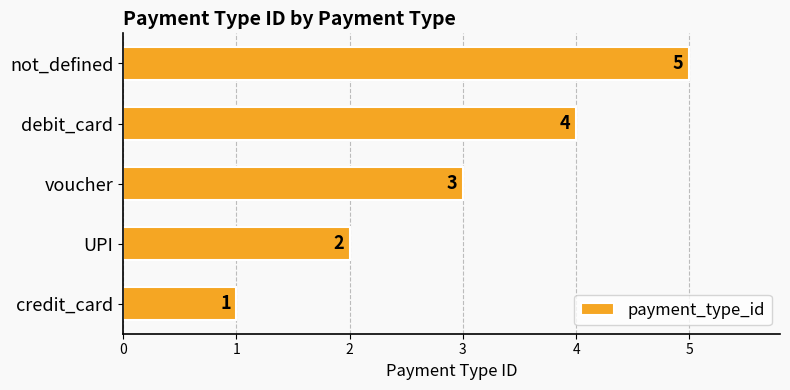

Count the values in the range 2 to 4.

3